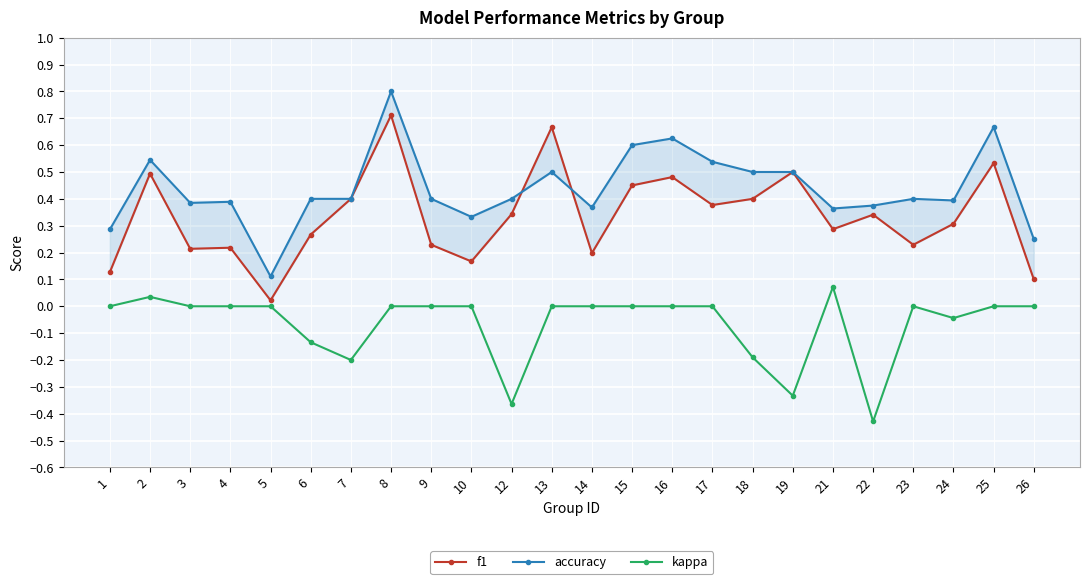

At which label does accuracy reach its peak?

8